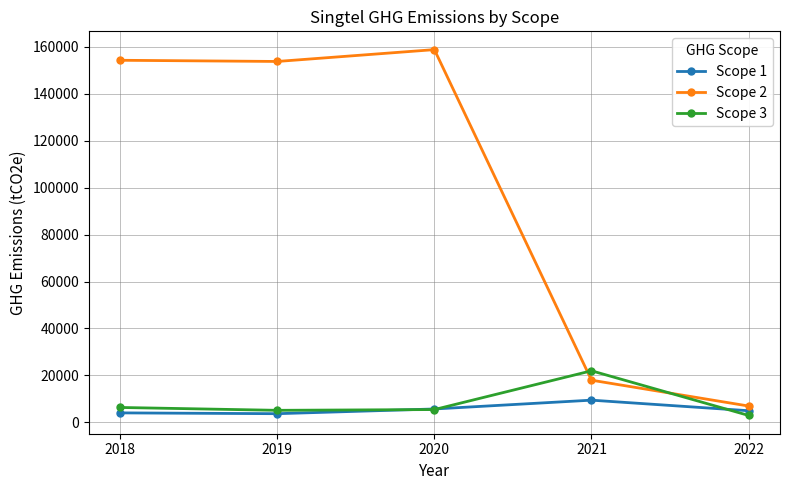

List the series in order of their peak value, lowest first.

Scope 1, Scope 3, Scope 2